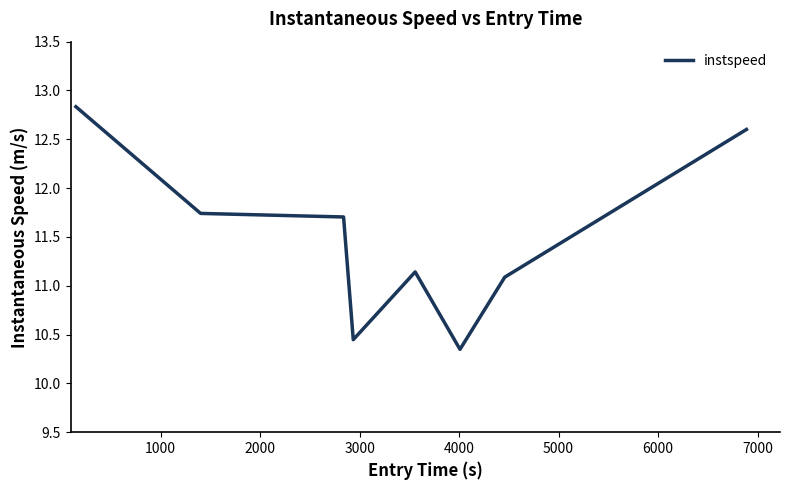

What is the difference between the second highest and second lowest values?

2.2